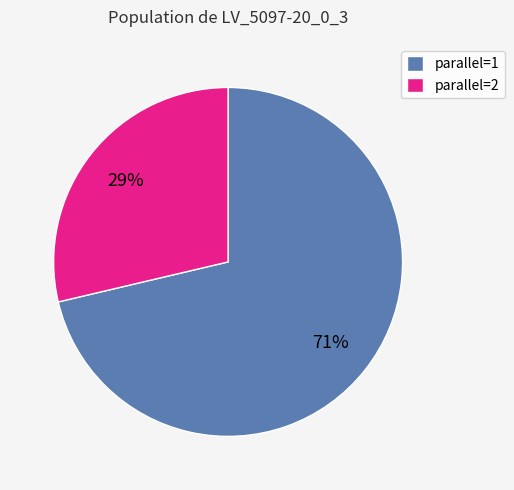

How many segments does this pie chart have?

2